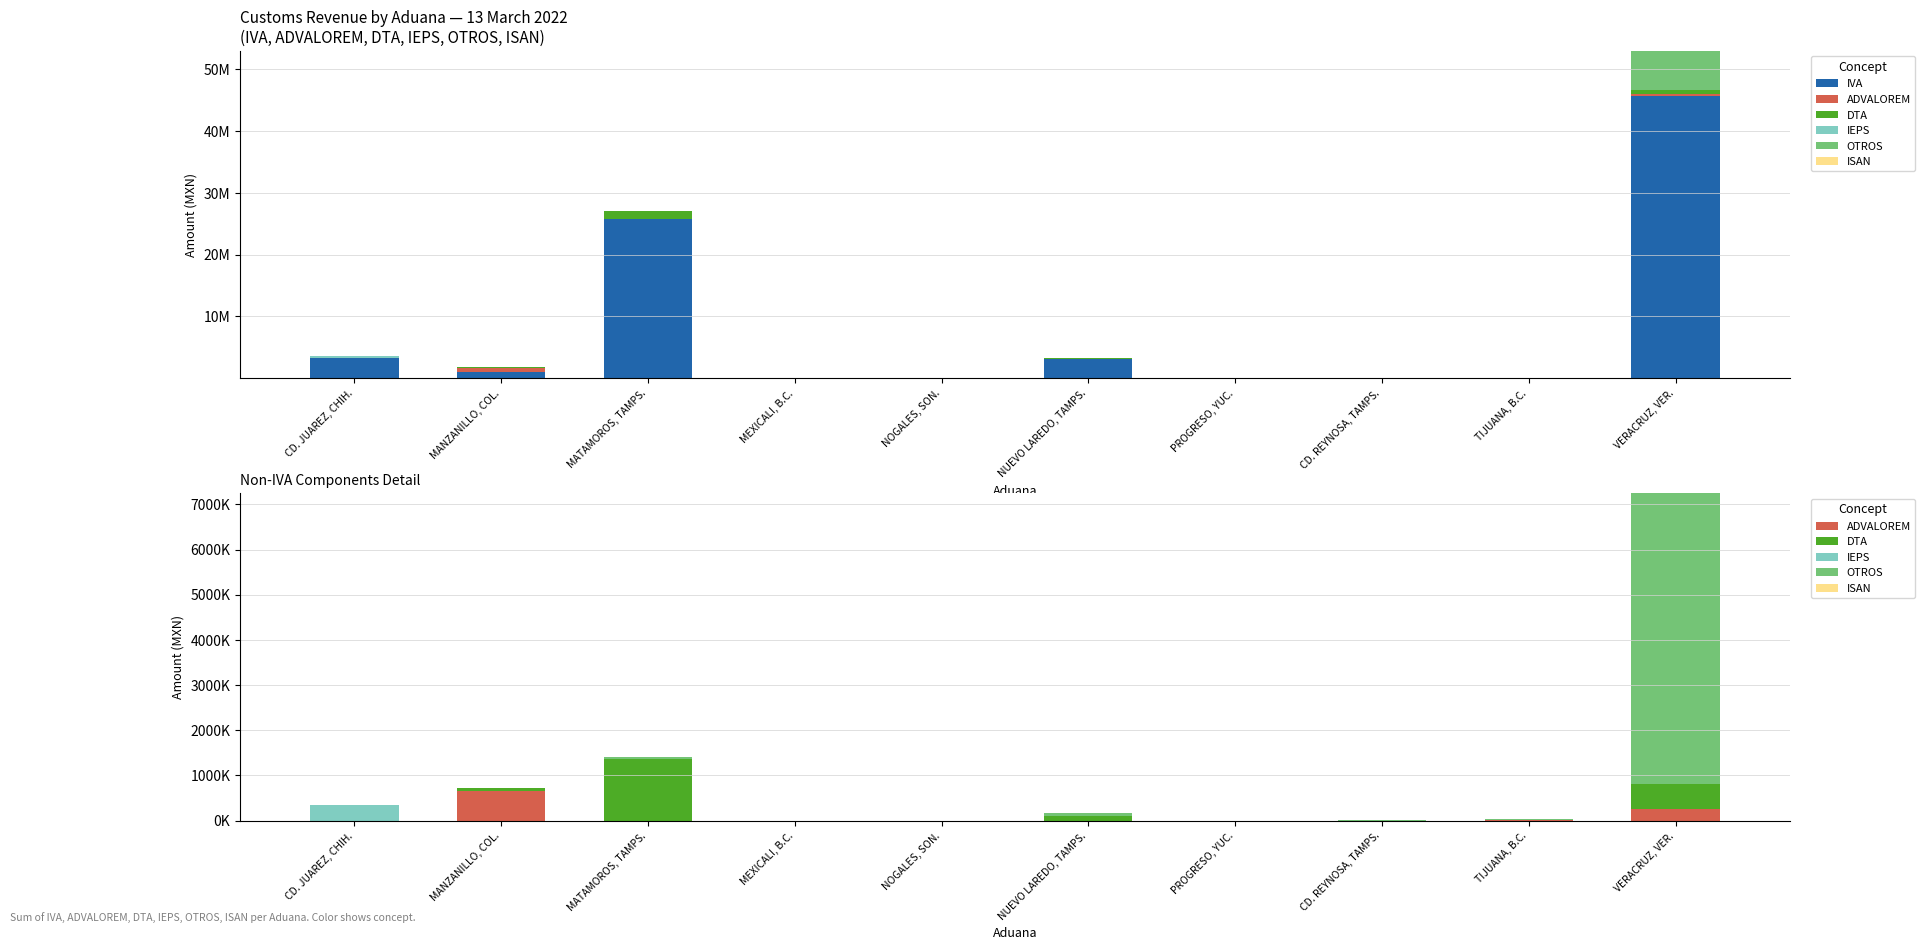

Is the value of OTROS at MATAMOROS, TAMPS. greater than the value of IEPS at NOGALES, SON.?

Yes